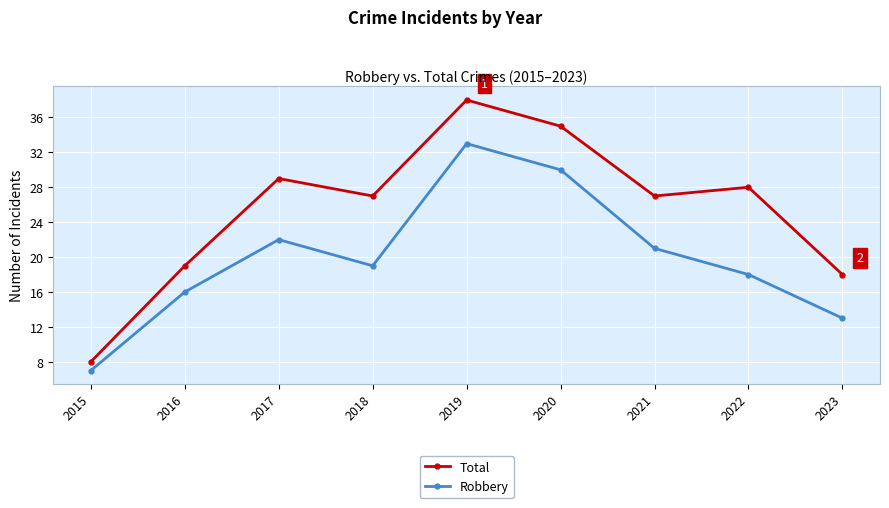

What value does the Total series have at 2016?

19